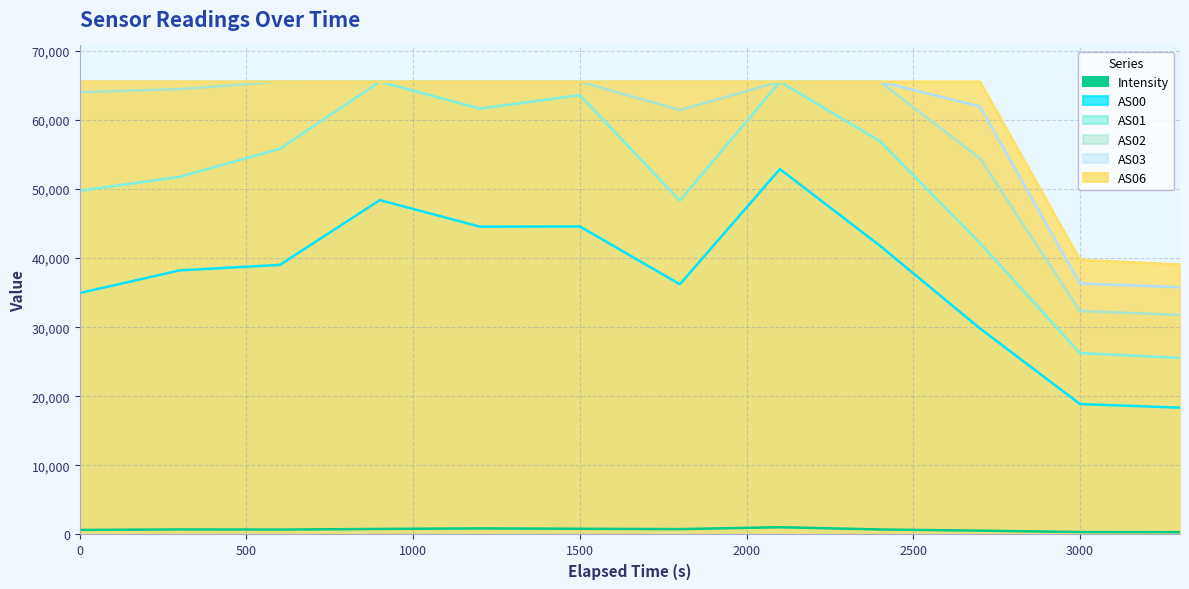

Which series has the largest total across all categories?

AS06